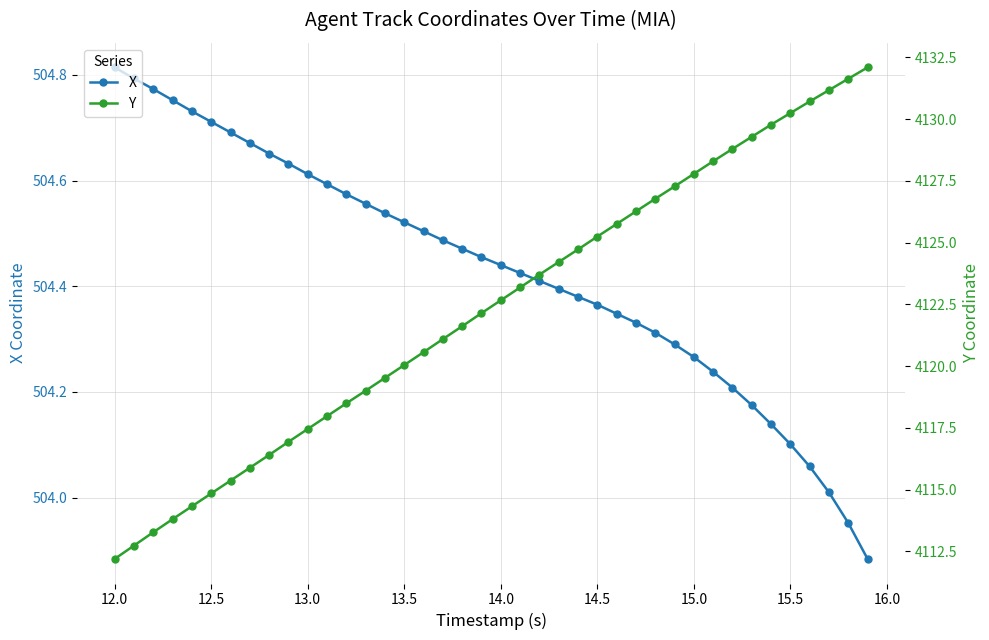

Which category has the highest value in the X series?

12.0